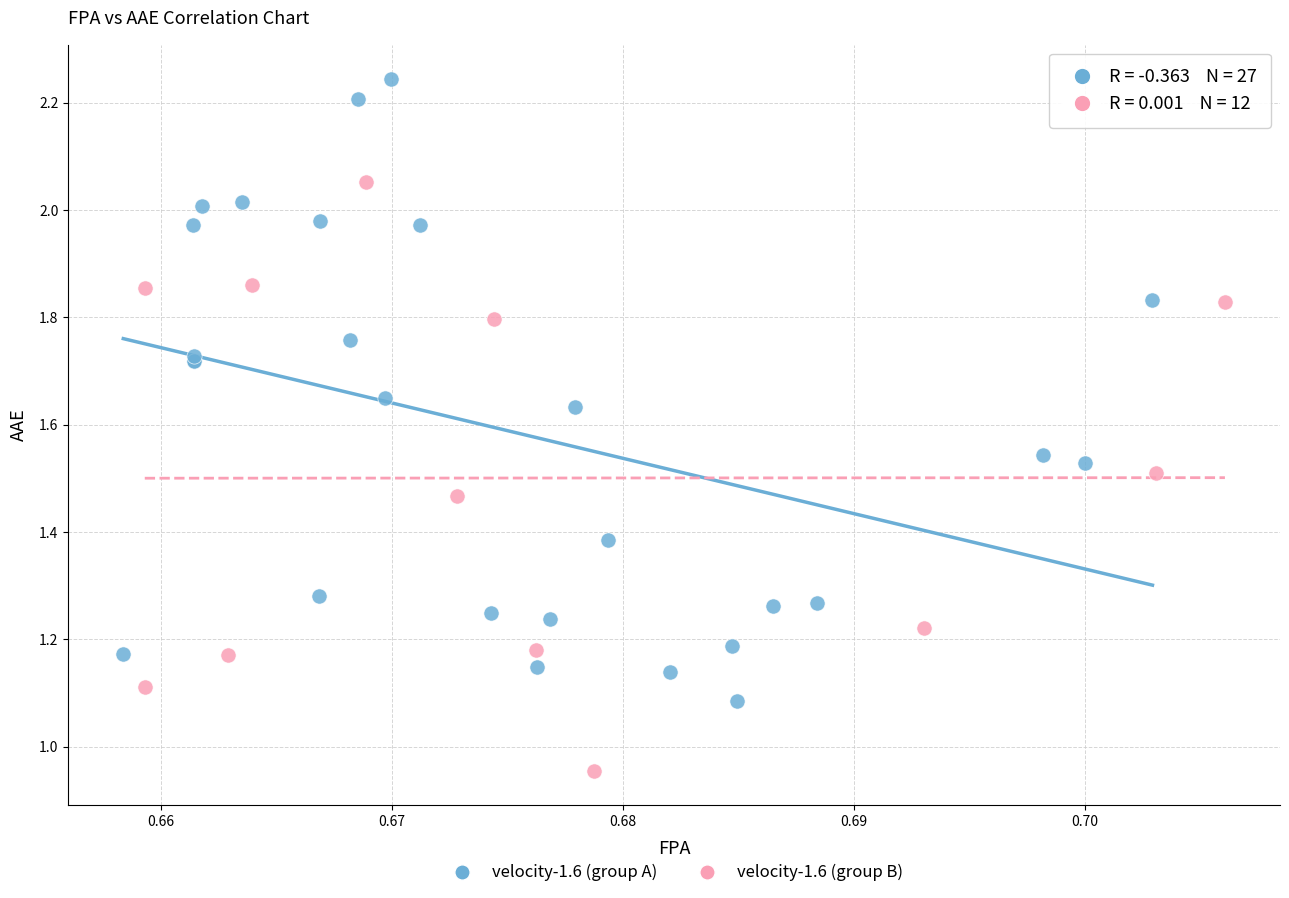

Which series contains the lowest Y value?

velocity-1.6 (group B)